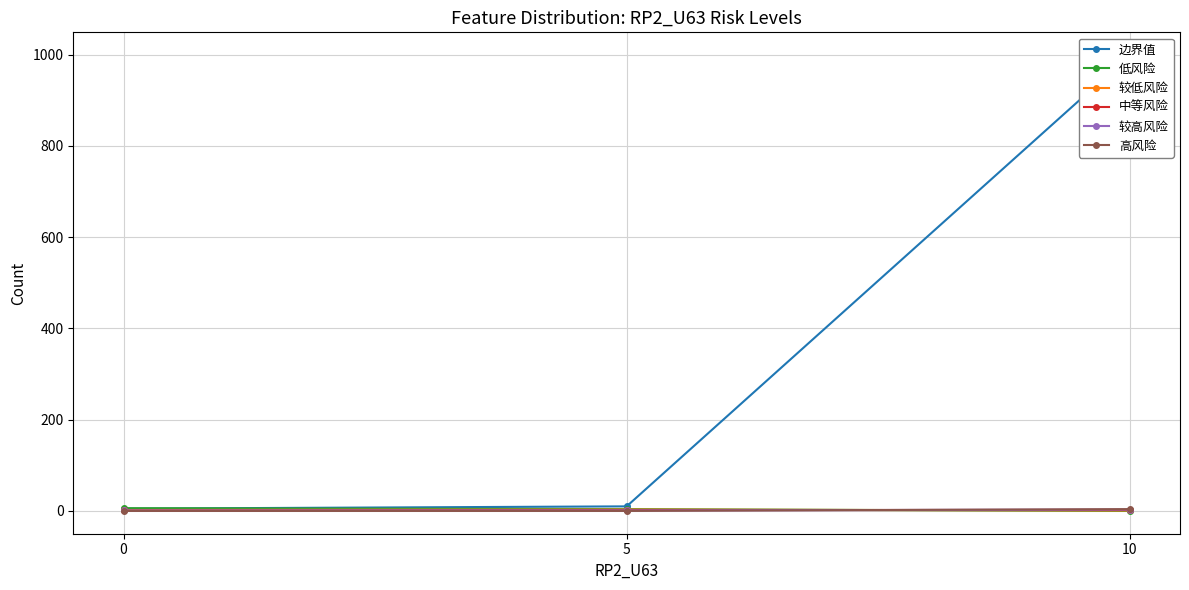

Which series has the widest spread of values?

边界值